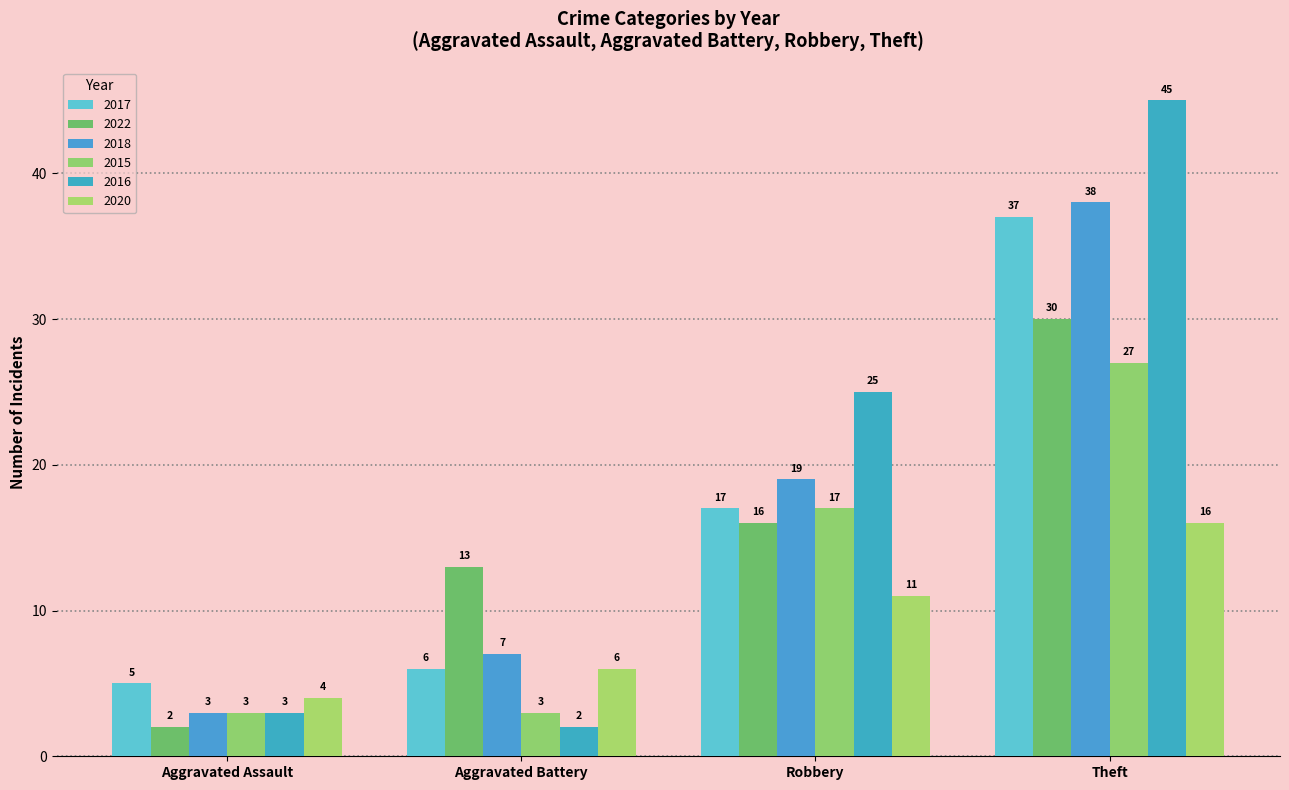

Is the value of 2020 at Theft greater than the value of 2016 at Aggravated Assault?

Yes